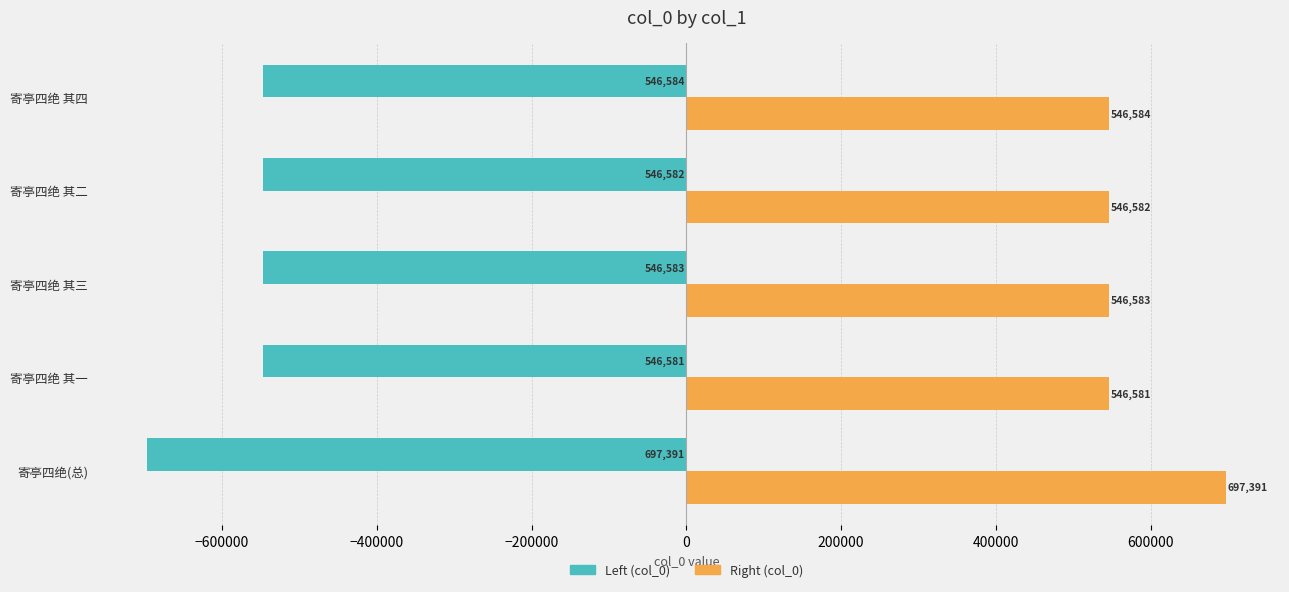

What is the minimum value shown in the chart?

-697391